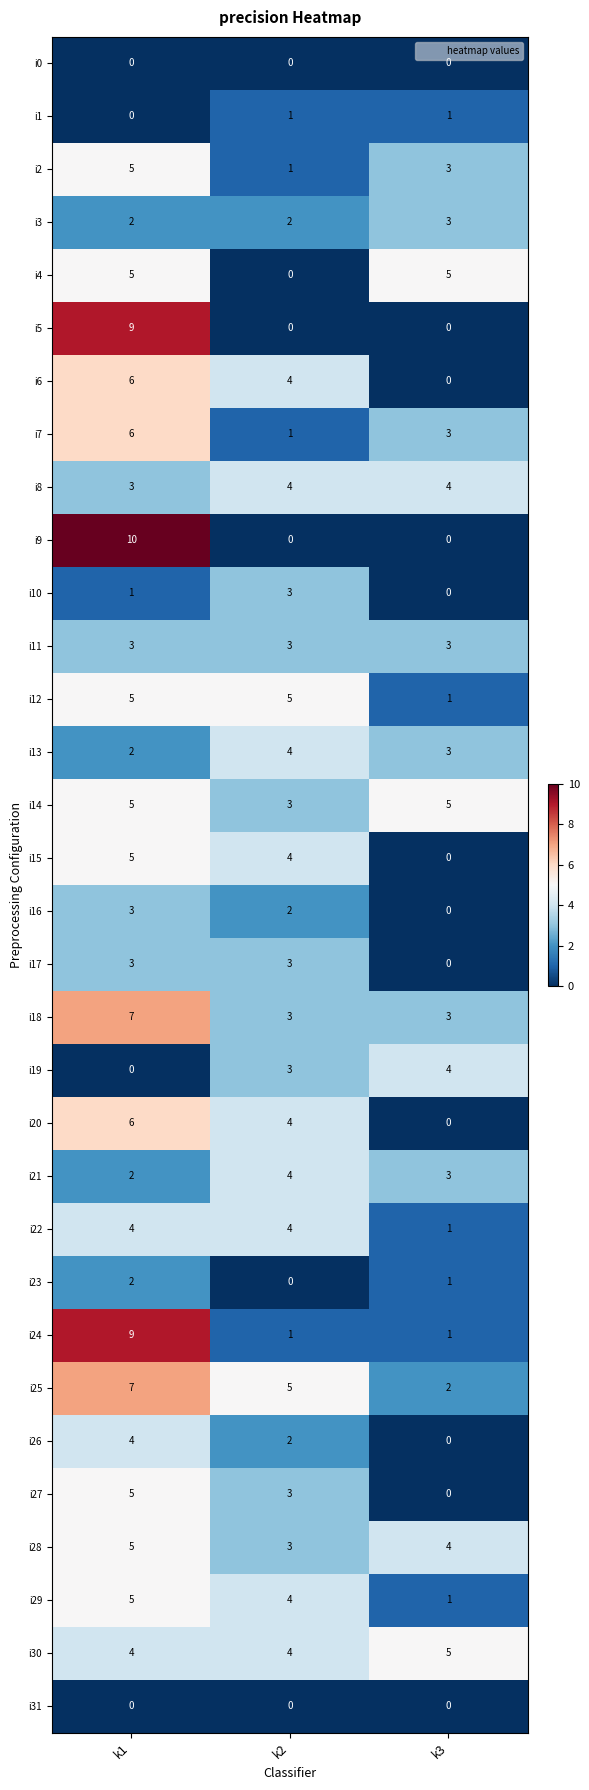

What is the total value across all series at k3?

56